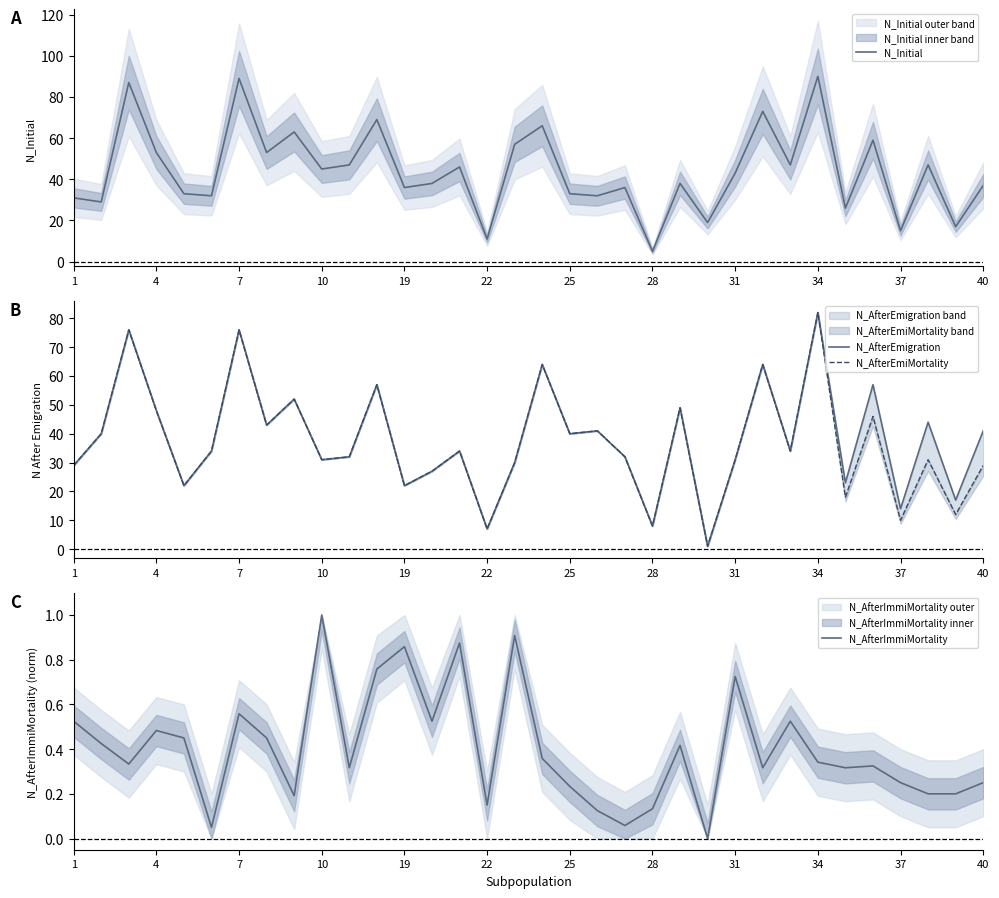

Reading left to right, extract all data points from this chart.

N_Initial: 31.0	29.0	87.0	53.0	33.0	32.0	89.0	53.0	63.0	45.0	47.0	69.0	36.0	38.0	46.0	11.0	57.0	66.0	33.0	32.0	36.0	5.0	38.0	19.0	43.0	73.0	47.0	90.0	26.0	59.0	15.0	47.0	17.0	37.0
N_AfterEmigration: 29.0	40.0	76.0	48.0	22.0	34.0	76.0	43.0	52.0	31.0	32.0	57.0	22.0	27.0	34.0	7.0	30.0	64.0	40.0	41.0	32.0	8.0	49.0	1.0	31.0	64.0	34.0	82.0	23.0	57.0	14.0	44.0	17.0	41.0
N_AfterEmiMortality: 29.0	40.0	76.0	48.0	22.0	34.0	76.0	43.0	52.0	31.0	32.0	57.0	22.0	27.0	34.0	7.0	30.0	64.0	40.0	41.0	32.0	8.0	49.0	1.0	31.0	64.0	34.0	82.0	18.0	46.0	10.0	31.0	12.0	29.0
N_AfterImmiMortality: 0.5	0.4	0.3	0.5	0.5	0.1	0.6	0.5	0.2	1.0	0.3	0.8	0.9	0.5	0.9	0.1	0.9	0.4	0.2	0.1	0.1	0.1	0.4	0.0	0.7	0.3	0.5	0.3	0.3	0.3	0.2	0.2	0.2	0.2